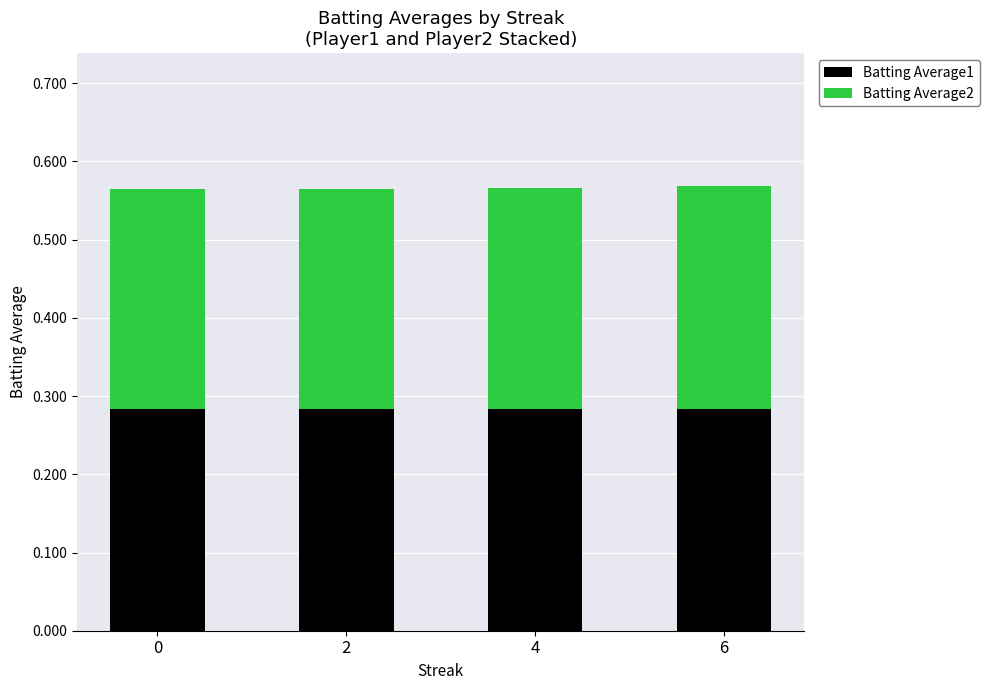

What is the total value across all series at 6?

0.6